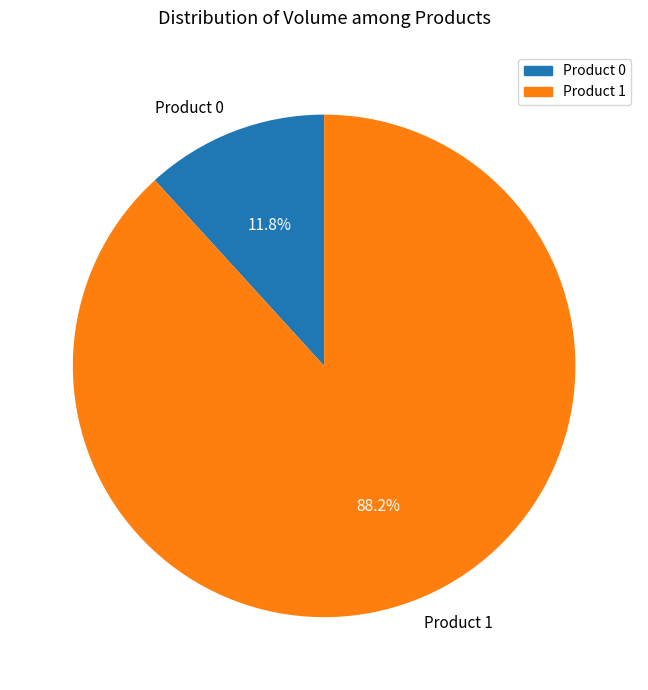

Is the sum of Product 0 and Product 1 greater than half?

Yes